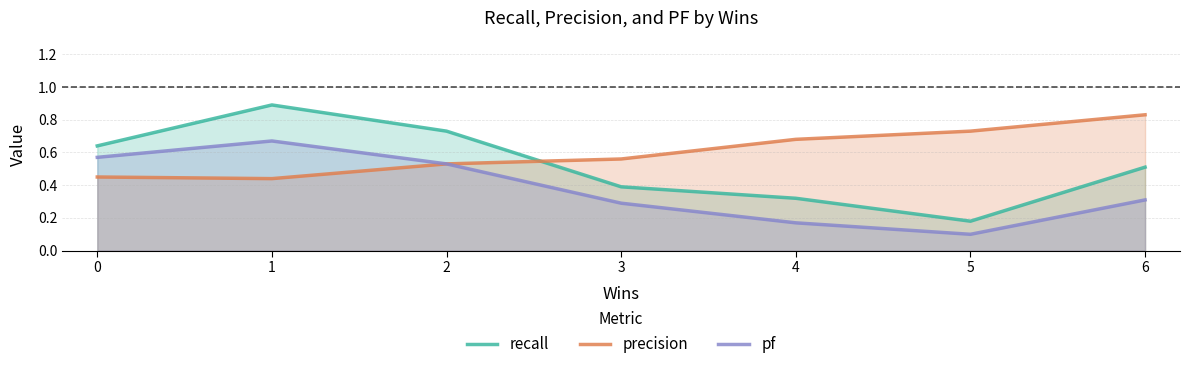

The precision series shows 0.5 at 0. True or false?

True